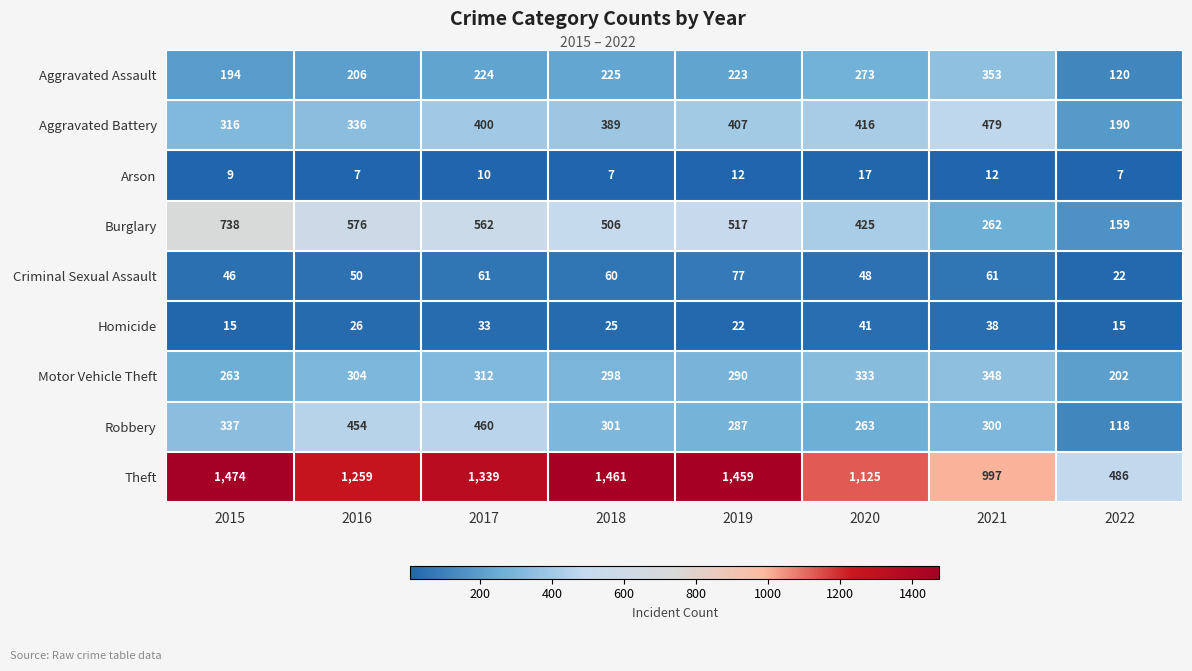

Between 2019 and 2021, which series saw the biggest shift?

Theft